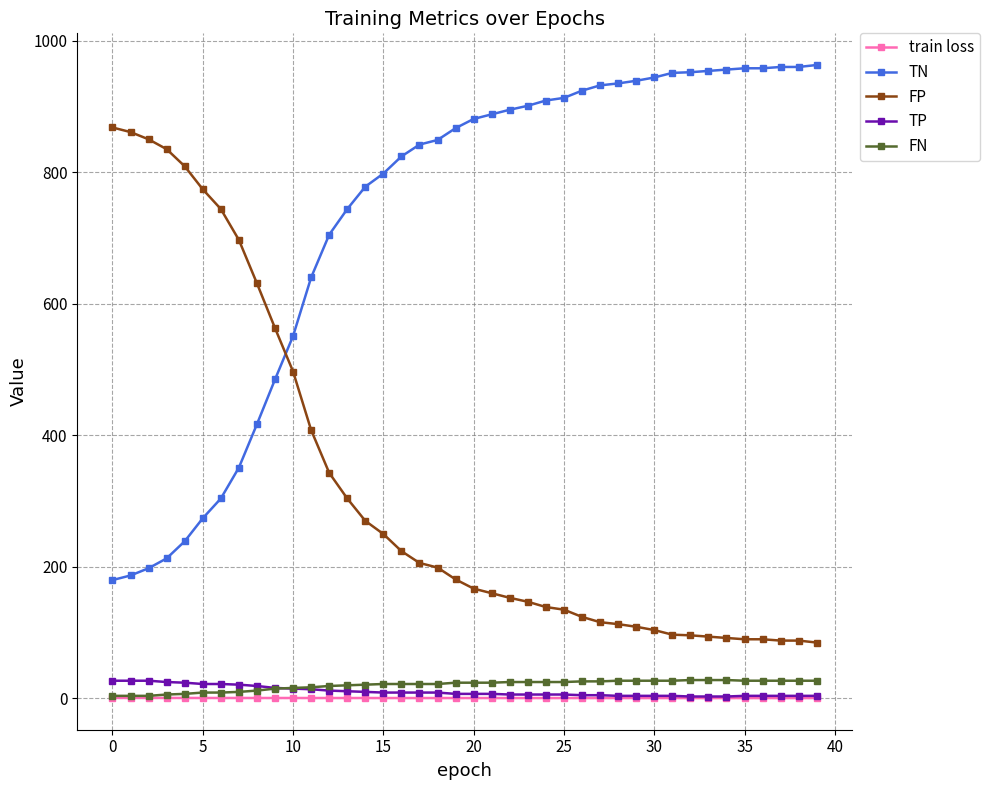

What is the value of the TP point at the 7th from the left?

22.0